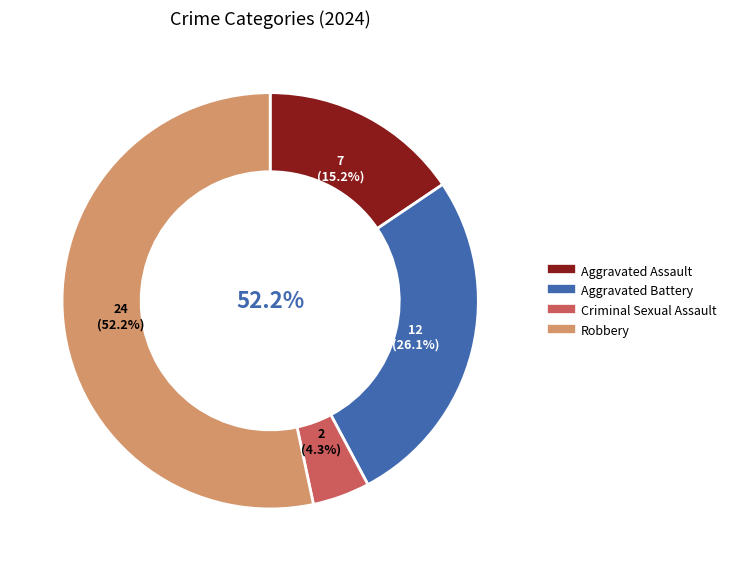

Does Aggravated Assault account for over 50% of the chart?

No